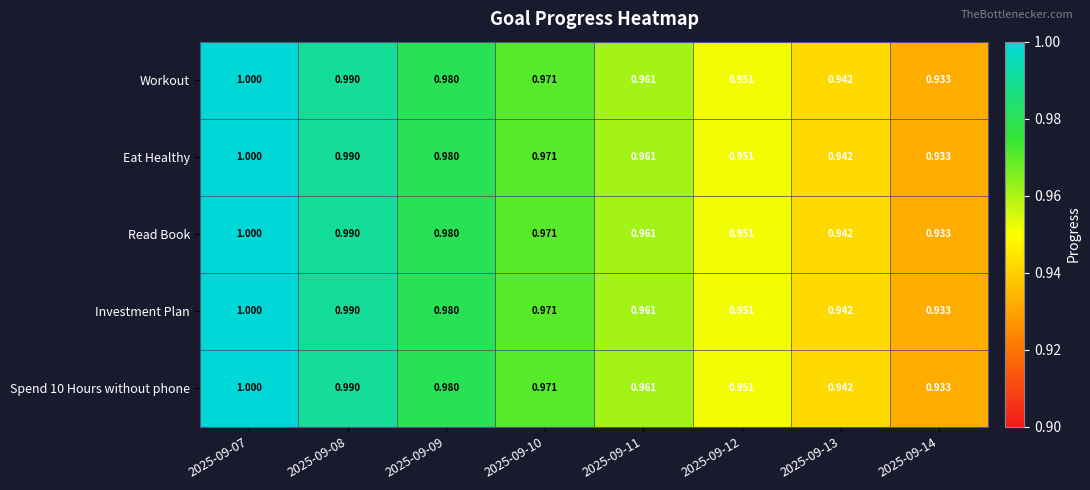

Is the value of Workout at 2025-09-09 greater than the value of Investment Plan at 2025-09-11?

Yes